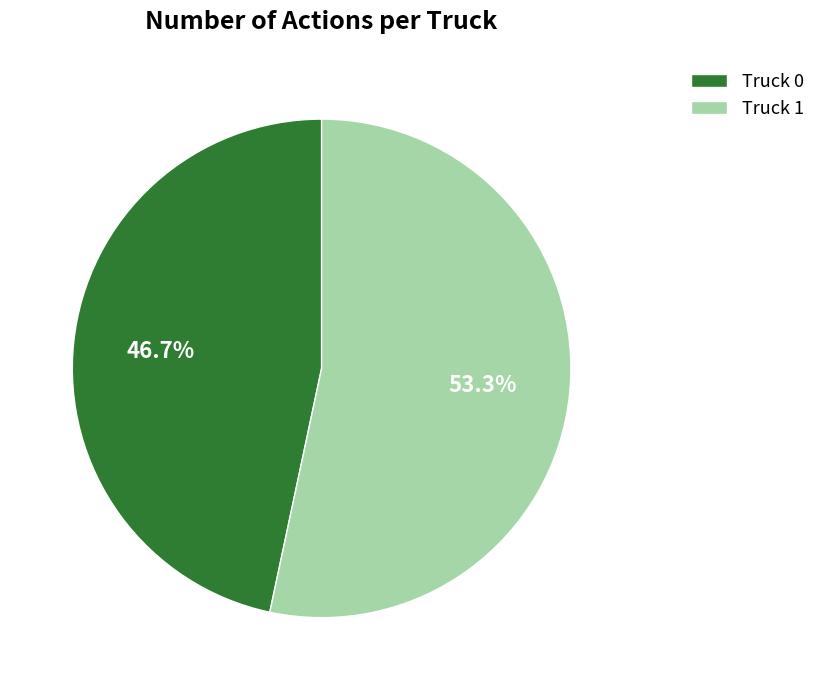

Approximately how many times larger is the value at Truck 1 compared to Truck 0?

1.1